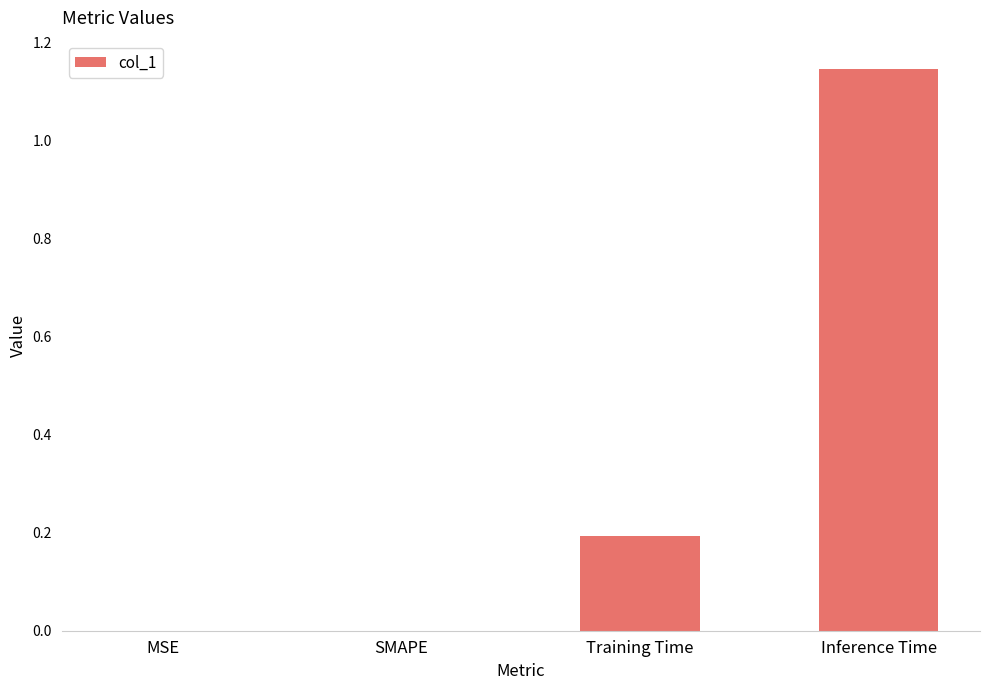

Which category has the highest value across all series?

Inference Time